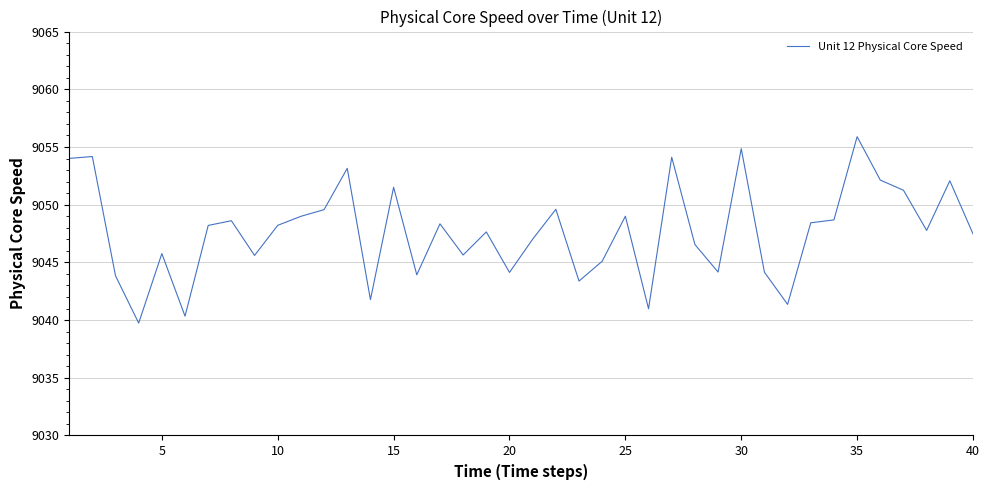

Is this an area chart (filled region under the line)?

No